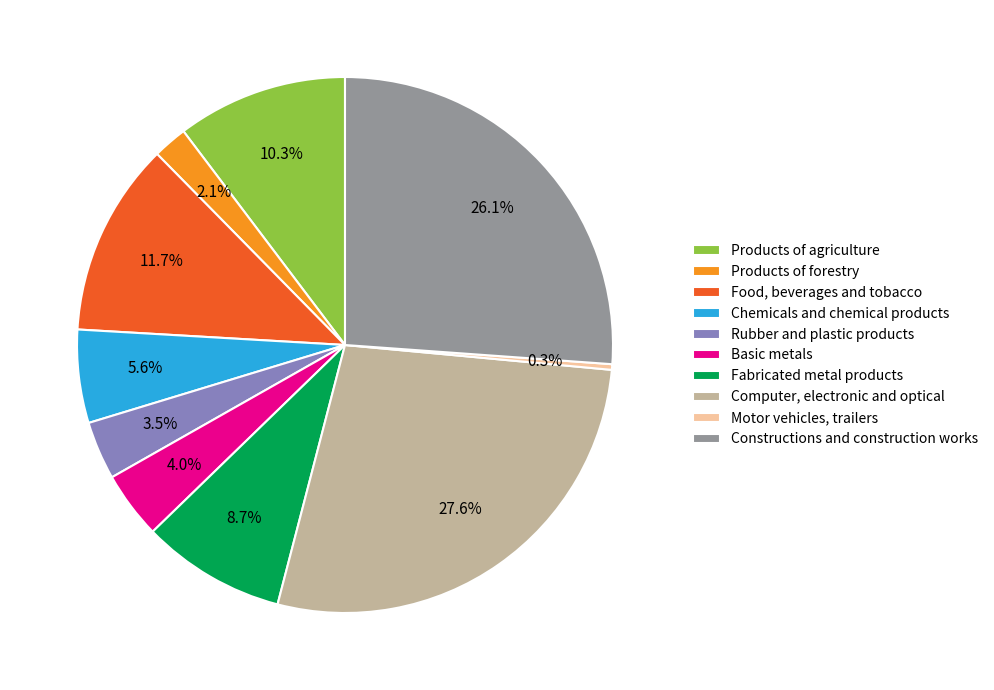

Approximately how many times larger is the value at Chemicals and chemical products compared to Food, beverages and tobacco?

0.5